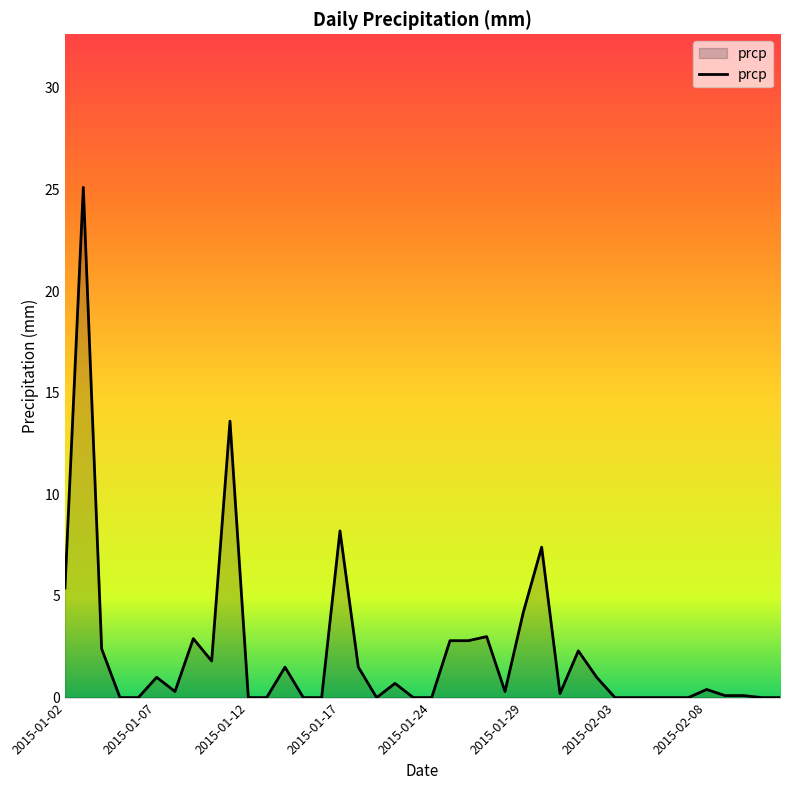

What is the greatest value displayed?

25.1